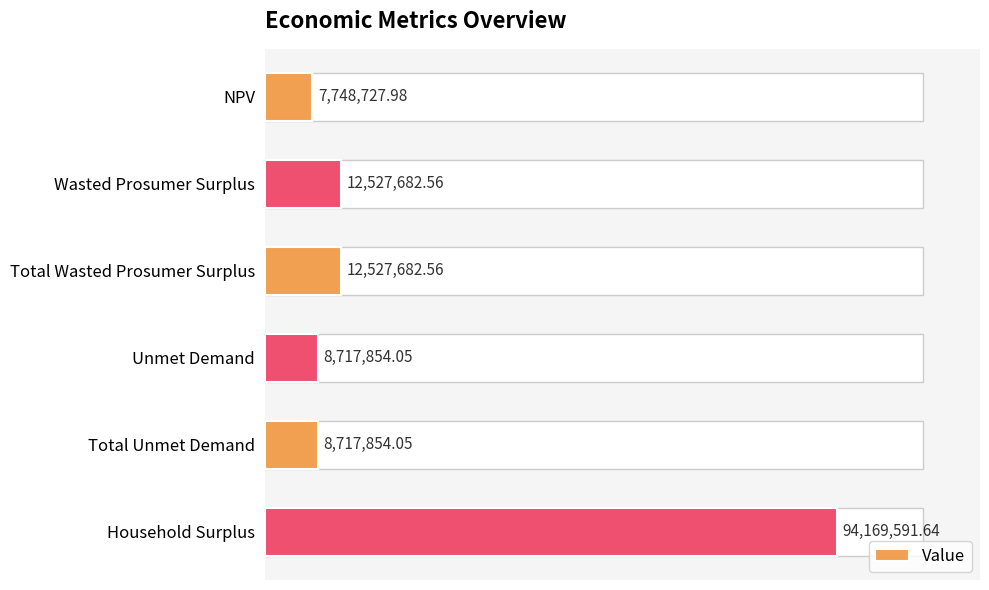

True or false: the data shows 8138774.2 at Wasted Prosumer Surplus.

False